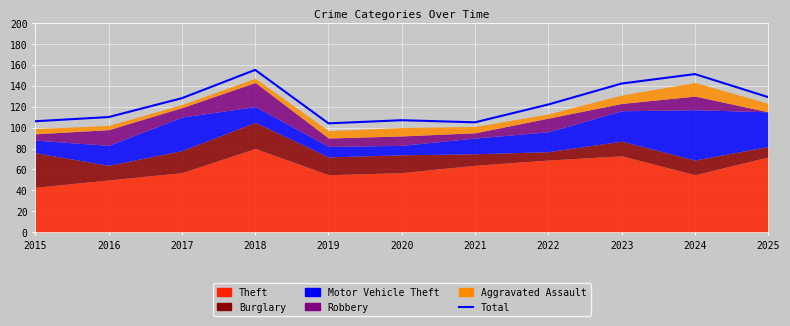

List the labels in order of value, largest first.

2018, 2024, 2023, 2025, 2017, 2022, 2016, 2020, 2015, 2021, 2019